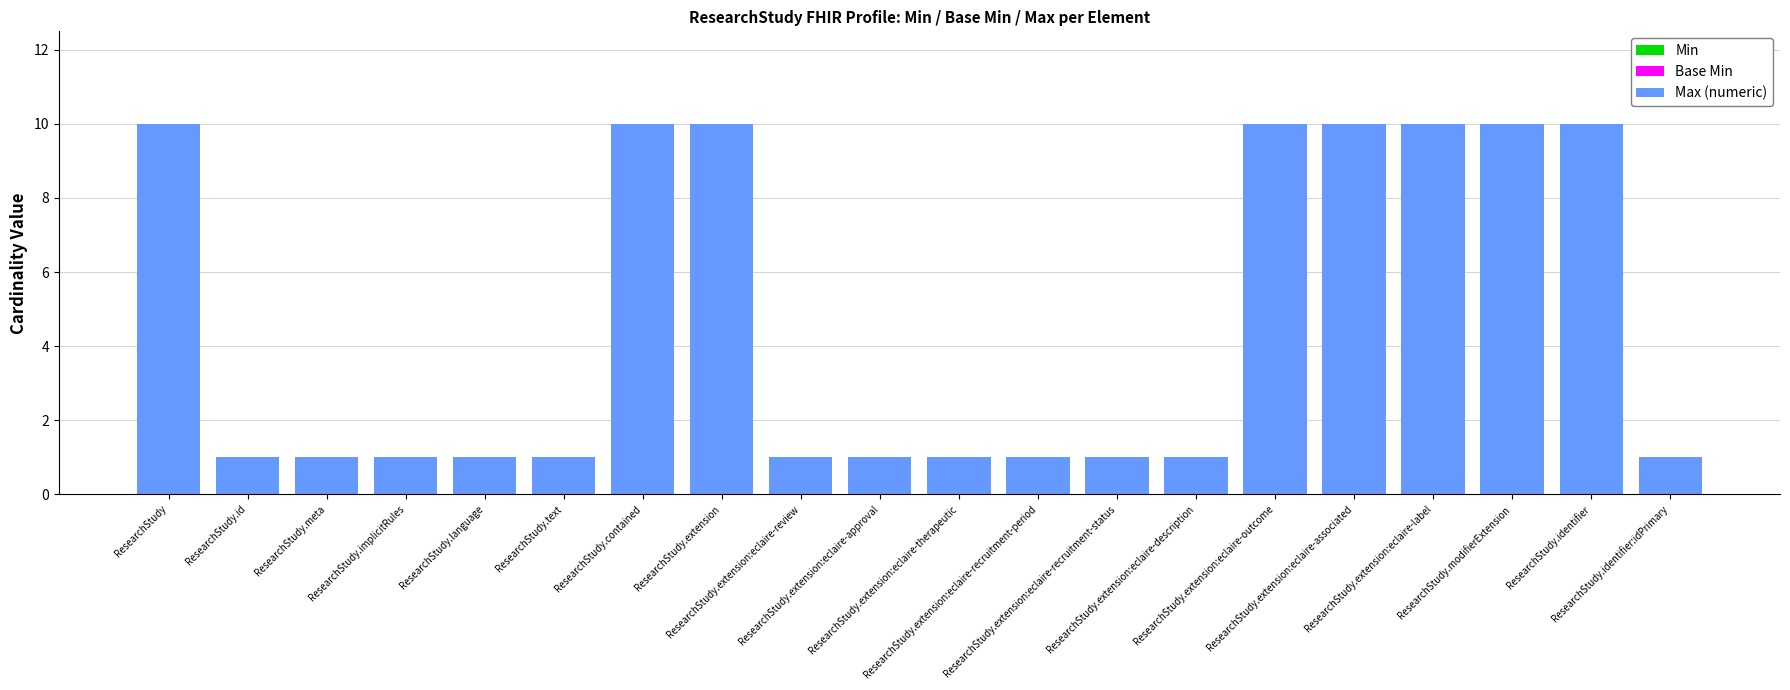

What is the value of the 12th bar from the left?

1